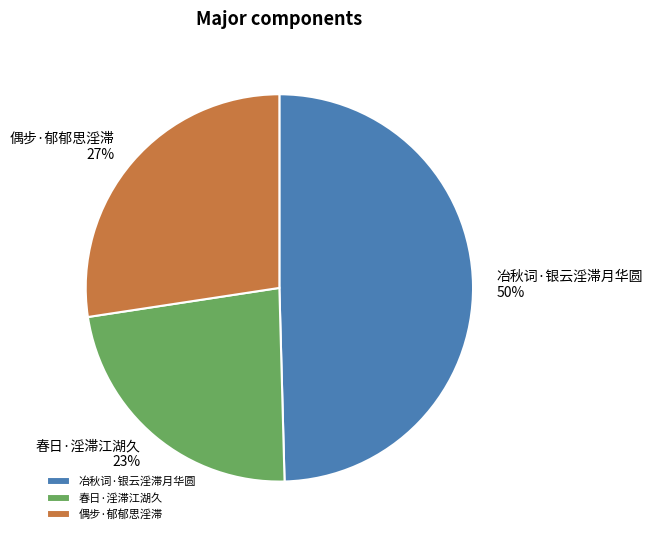

Does 冶秋词·银云淫滞月华圆 account for over 50% of the chart?

No